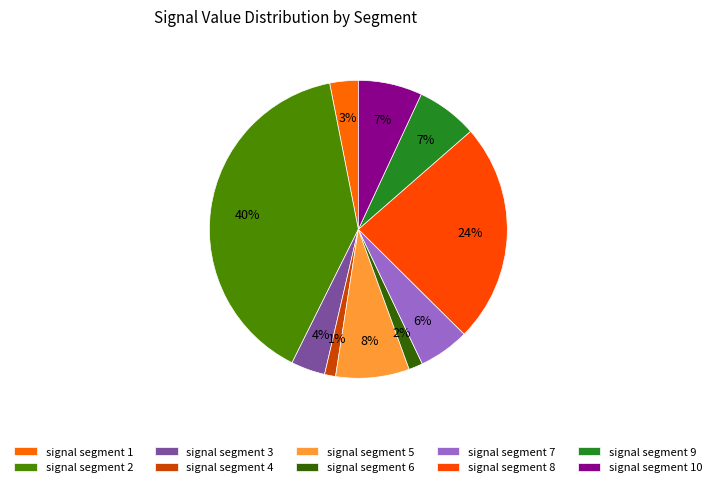

How many segments does this pie chart have?

10